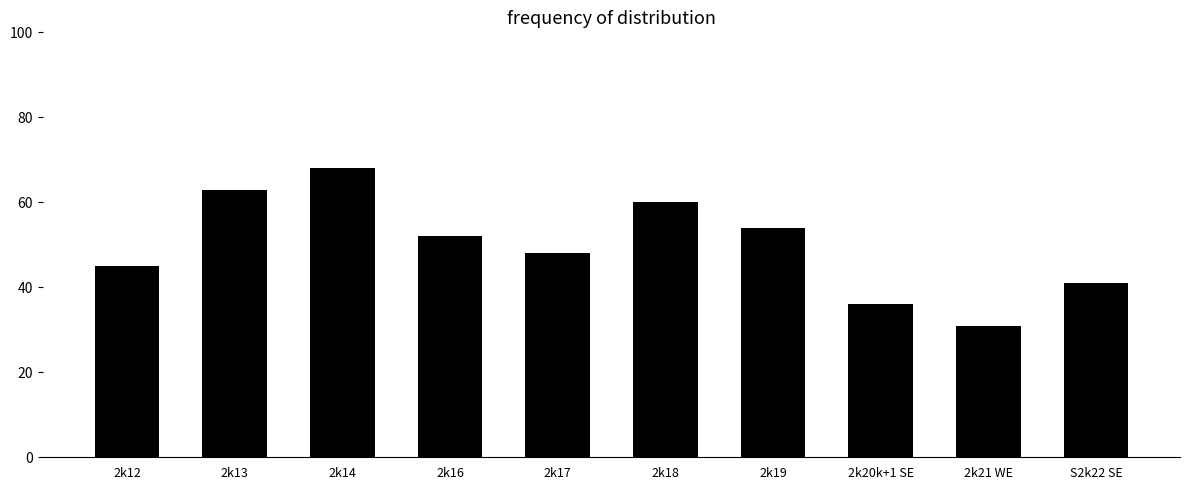

What is the label of the 2nd bar from the right?

2k21 WE